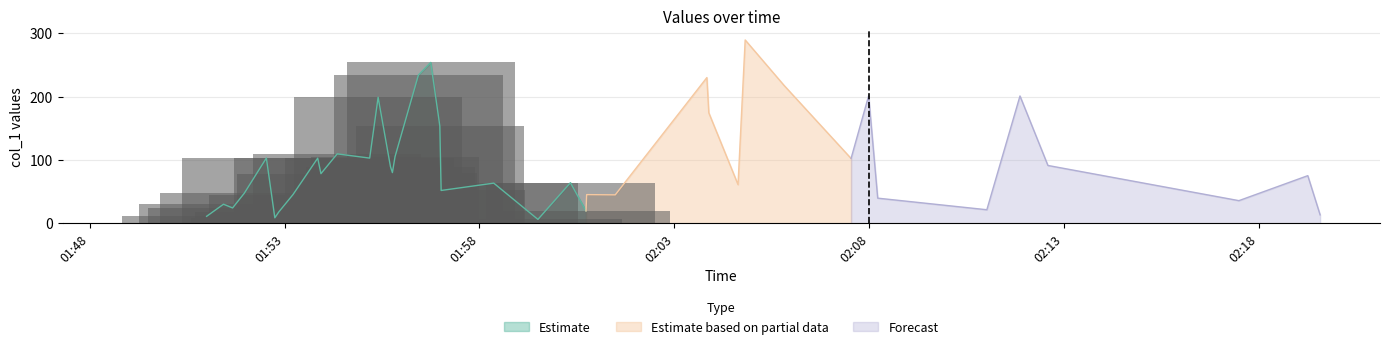

How many values exceed 78?

20